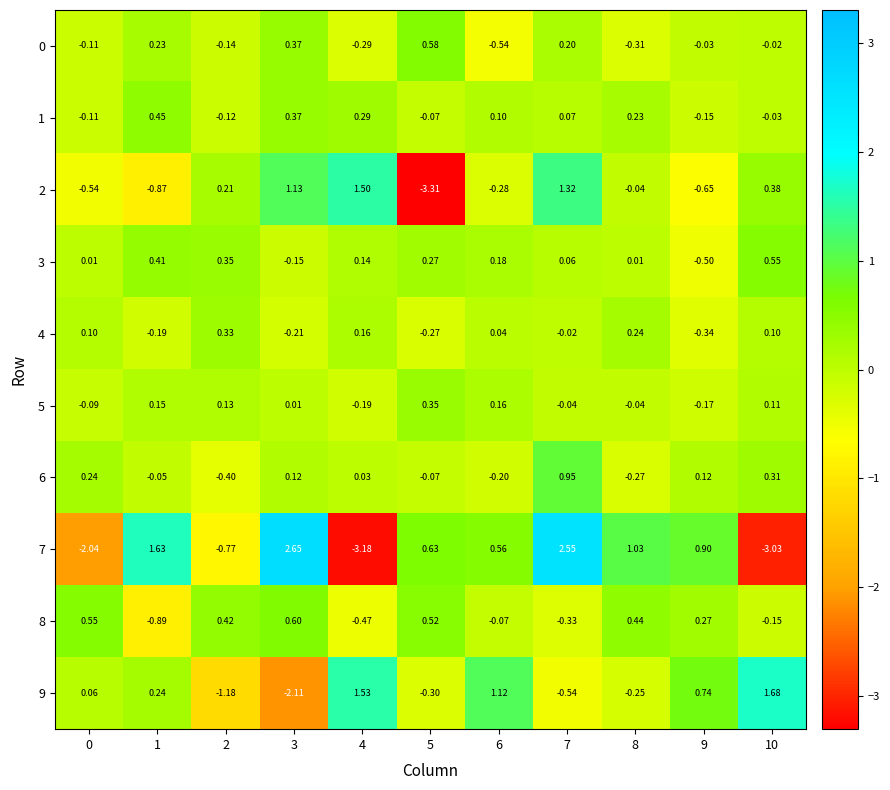

How many distinct data groups are displayed?

10